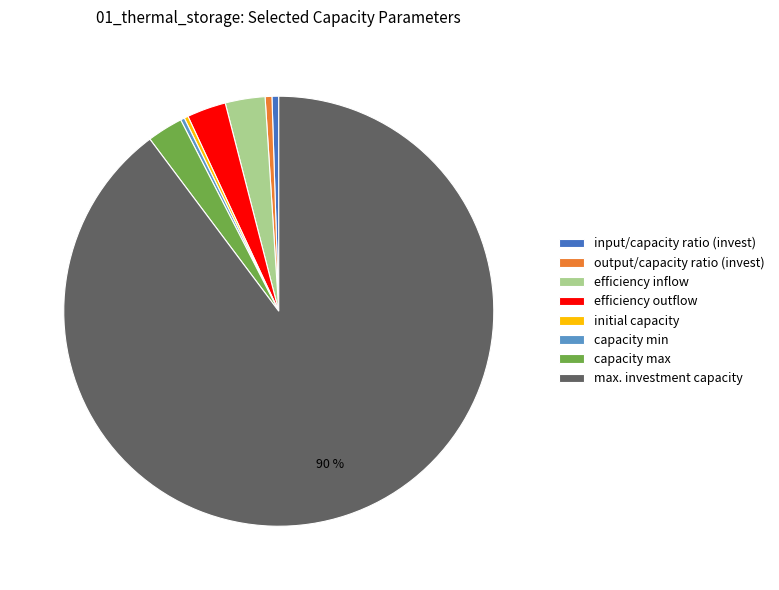

Which slice is the largest?

max. investment capacity